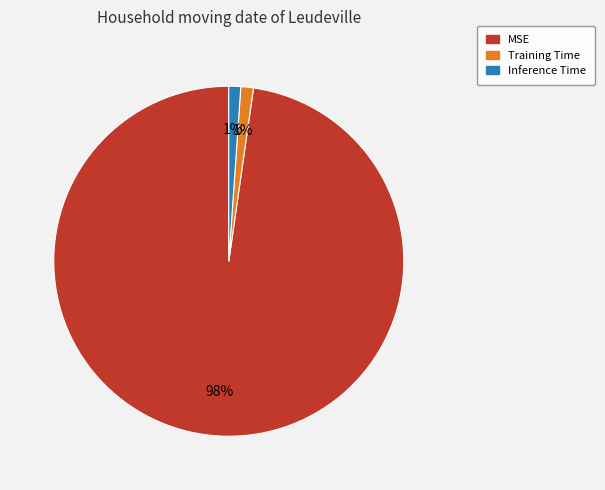

The Inference Time slice represents 11% of the pie. True or false?

False